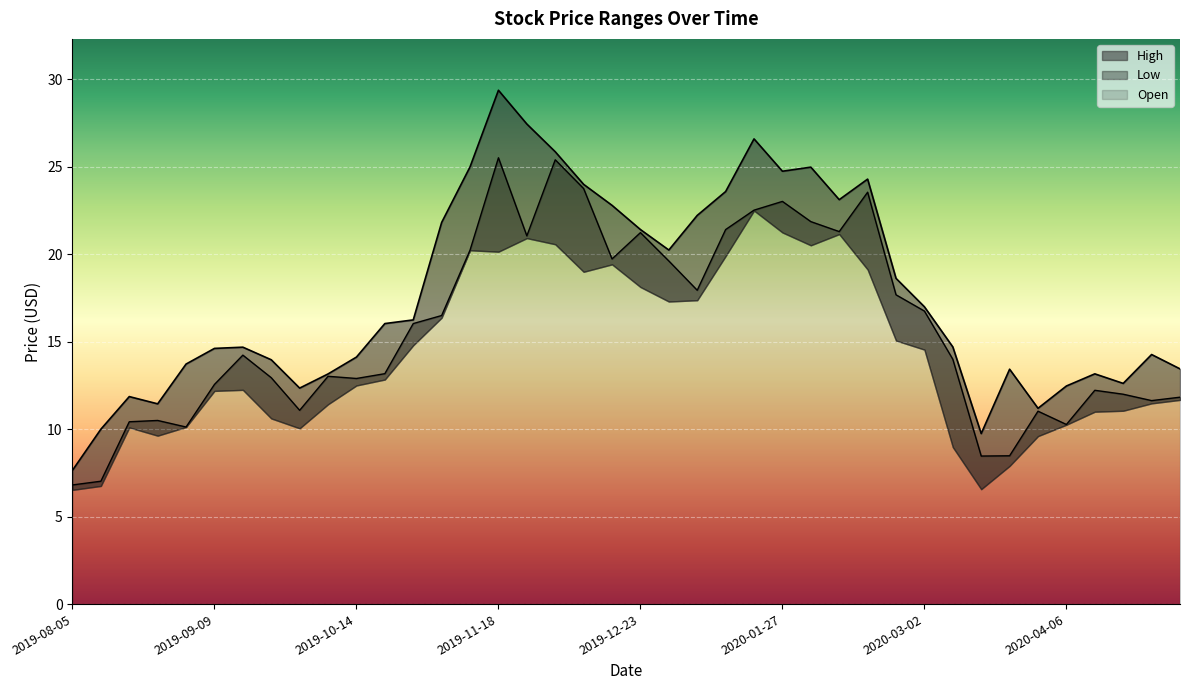

What is the minimum value for High?

7.7